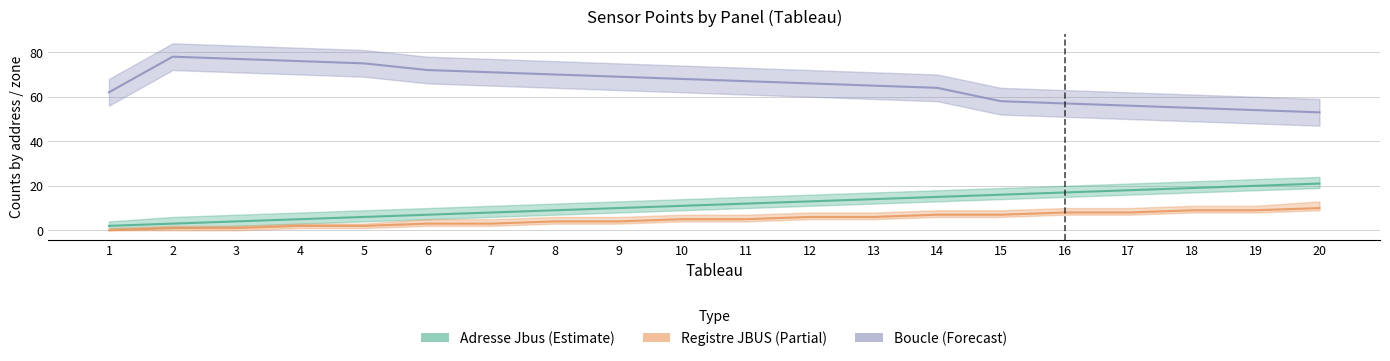

What is the lowest value of the Boucle series?

53